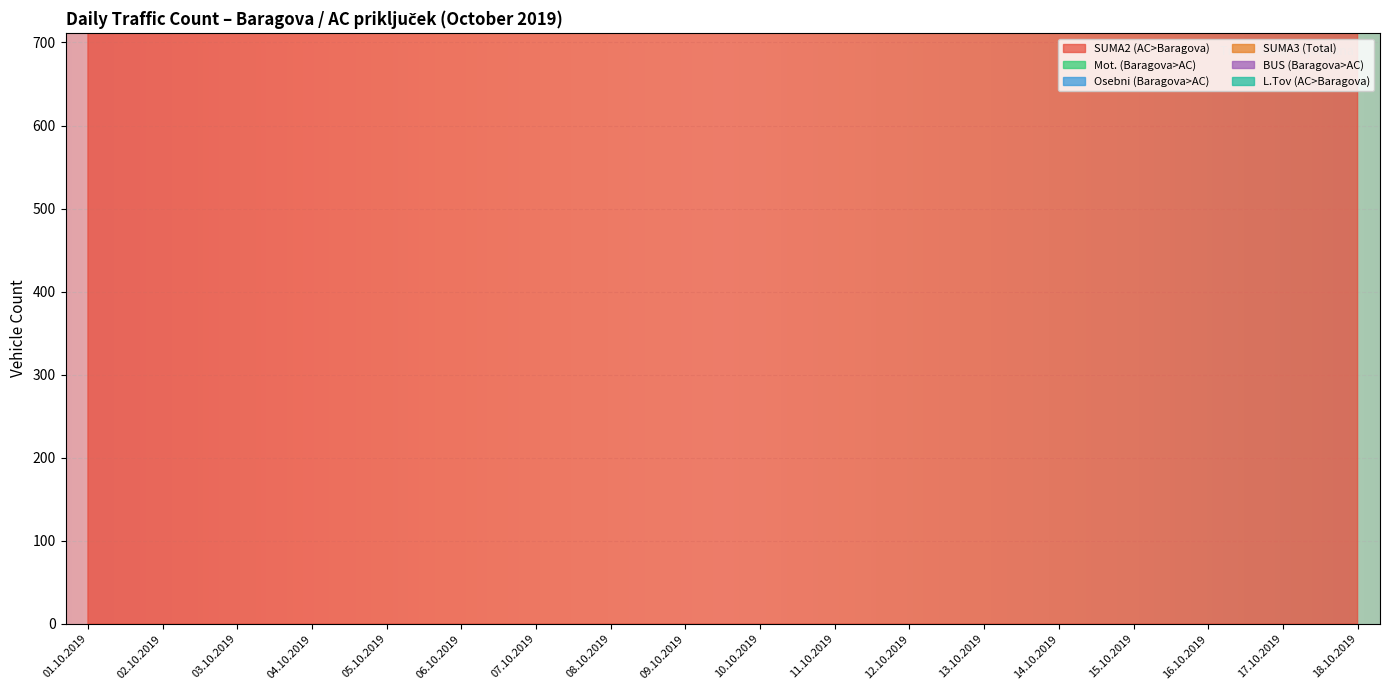

True or false: SUMA3 (Total) and SUMA2 (AC>Baragova) cross at least once.

False